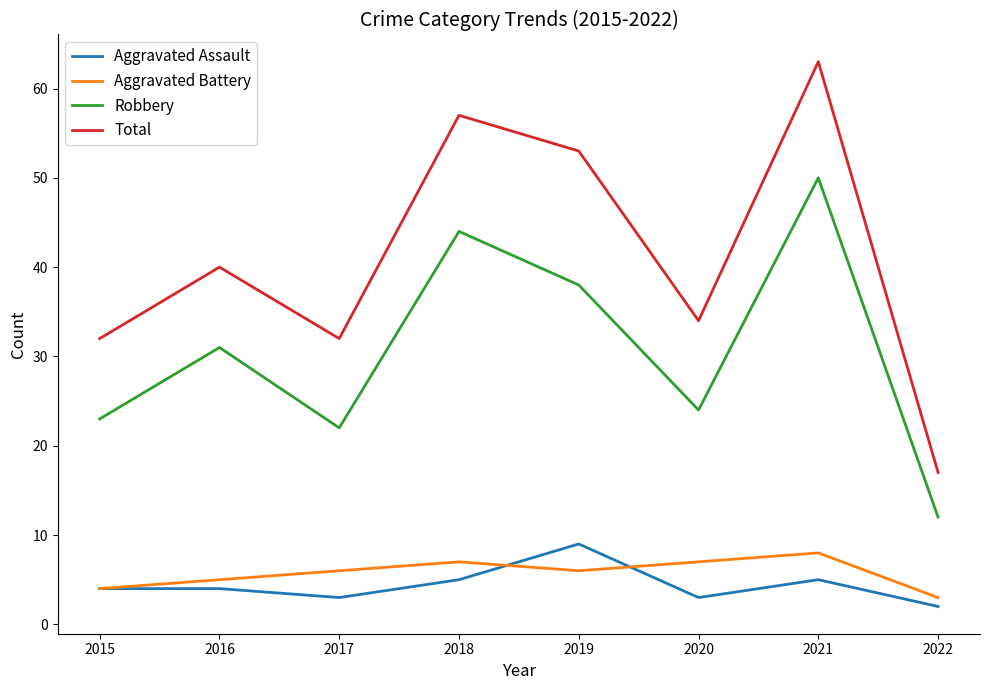

Does the chart have visible grid lines?

No